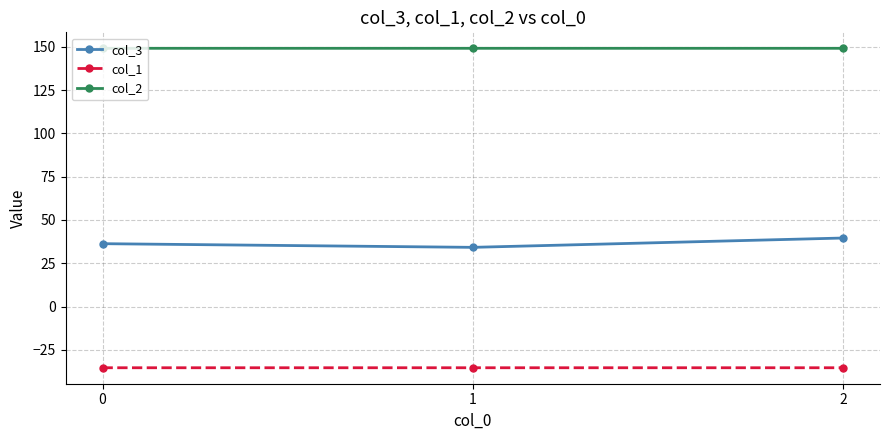

Is it true that col_1 equals -35.4 at 1?

True